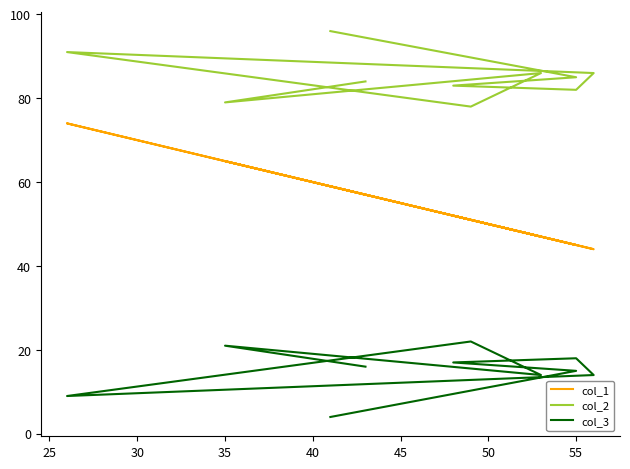

At how many categories does at least one series exceed 71?

10